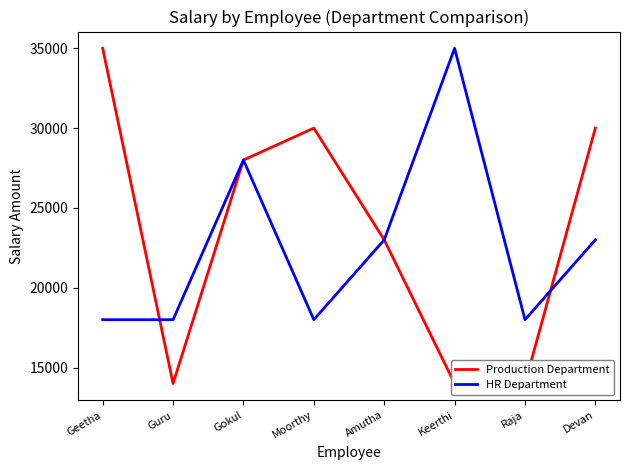

List the series in order of their overall mean, highest first.

Production Department, HR Department